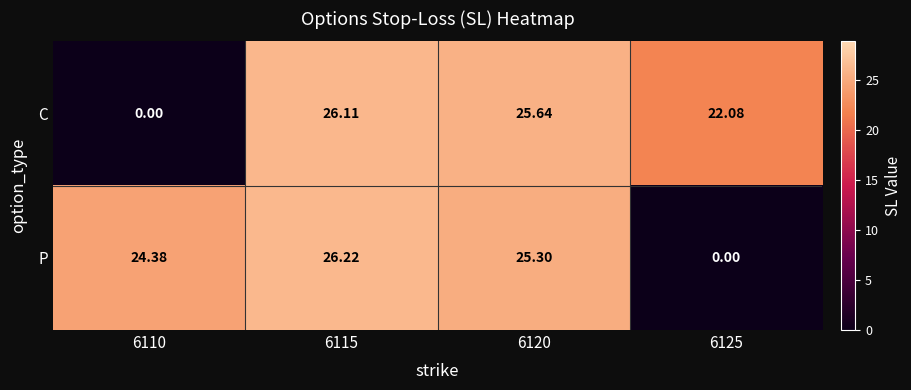

Which series has the widest spread of values?

P